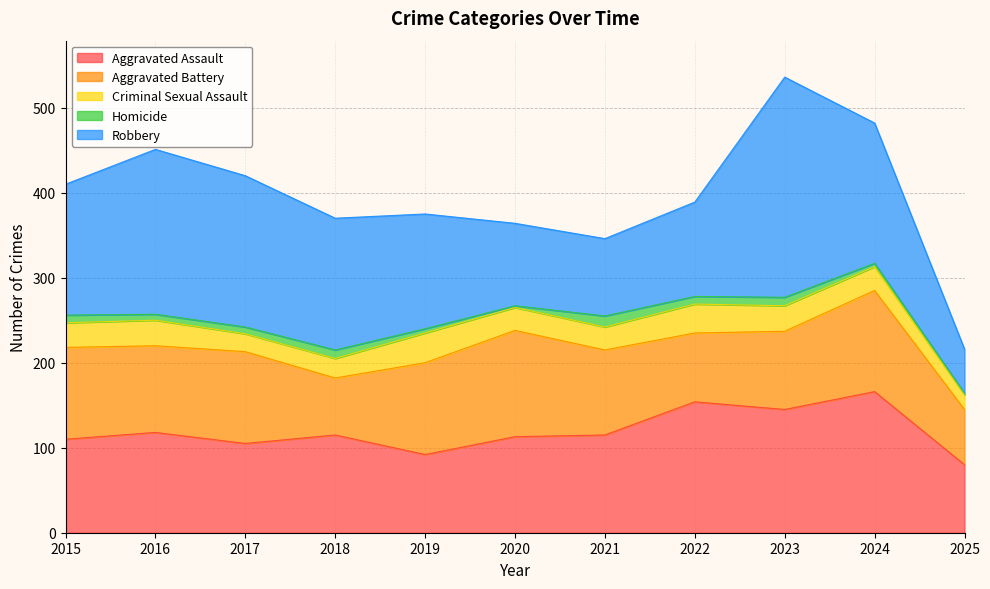

Reading left to right, what are all the values shown in this chart?

Aggravated Assault: 2015=110	2016=118	2017=105	2018=115	2019=92	2020=113	2021=115	2022=154	2023=145	2024=166	2025=80
Aggravated Battery: 2015=108	2016=102	2017=108	2018=67	2019=108	2020=125	2021=100	2022=81	2023=92	2024=119	2025=65
Criminal Sexual Assault: 2015=29	2016=30	2017=21	2018=23	2019=35	2020=27	2021=27	2022=34	2023=30	2024=28	2025=17
Homicide: 2015=9	2016=7	2017=8	2018=10	2019=5	2020=2	2021=13	2022=9	2023=10	2024=4	2025=2
Robbery: 2015=154	2016=194	2017=178	2018=155	2019=135	2020=97	2021=91	2022=111	2023=259	2024=165	2025=52